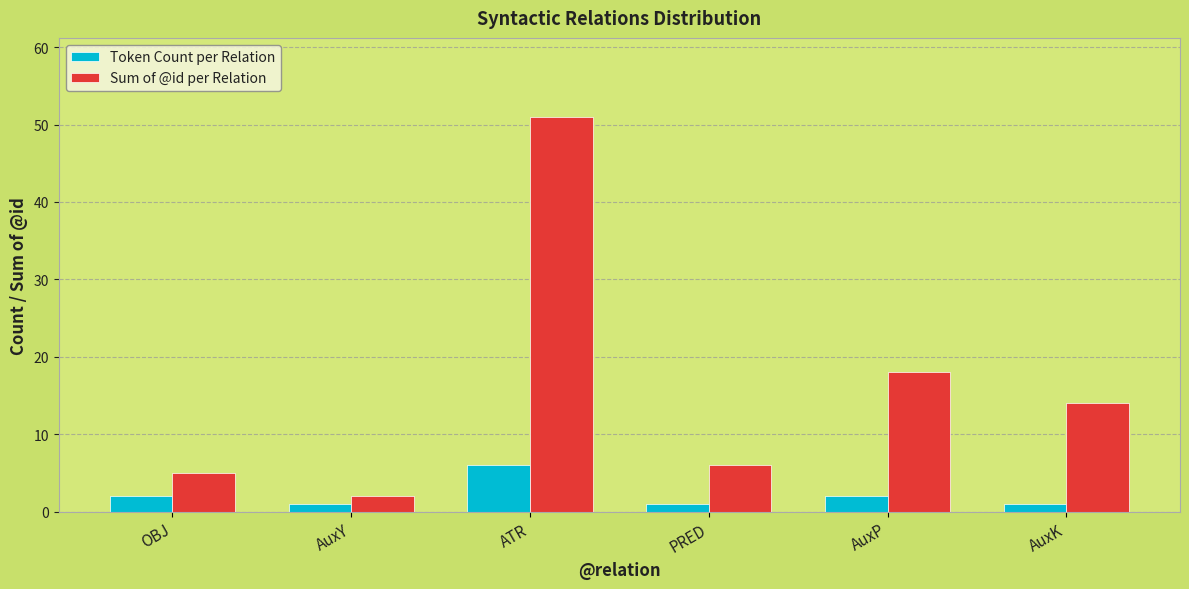

Which series has the largest total across all categories?

Sum of @id per Relation